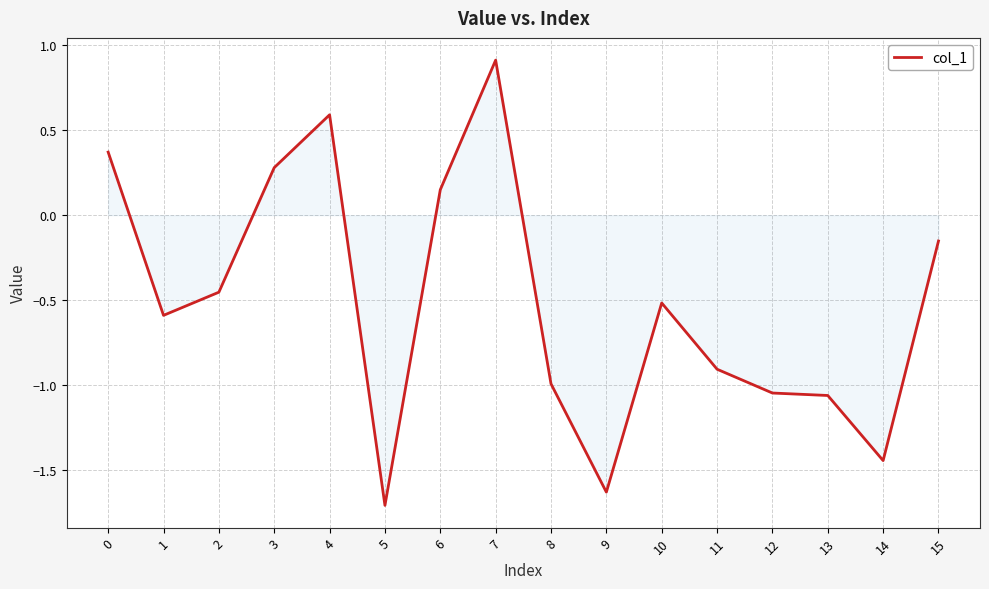

What is the approximate value at 4?

0.6